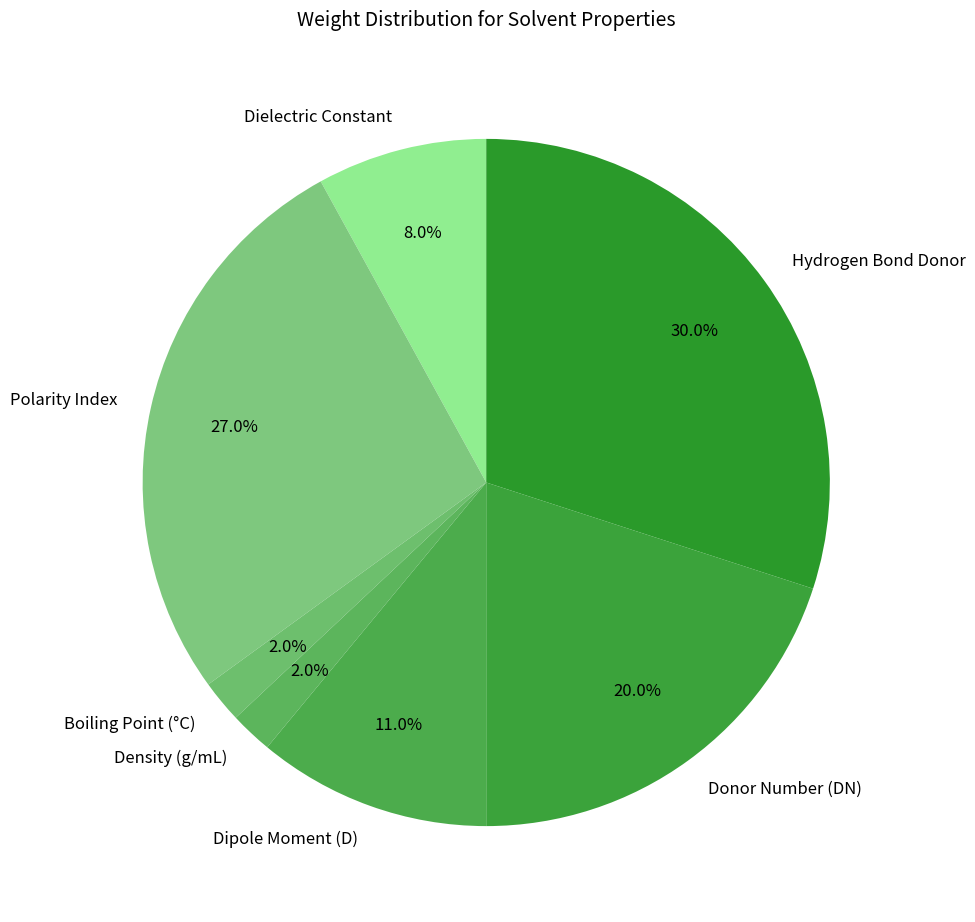

Does any single category account for the majority?

No